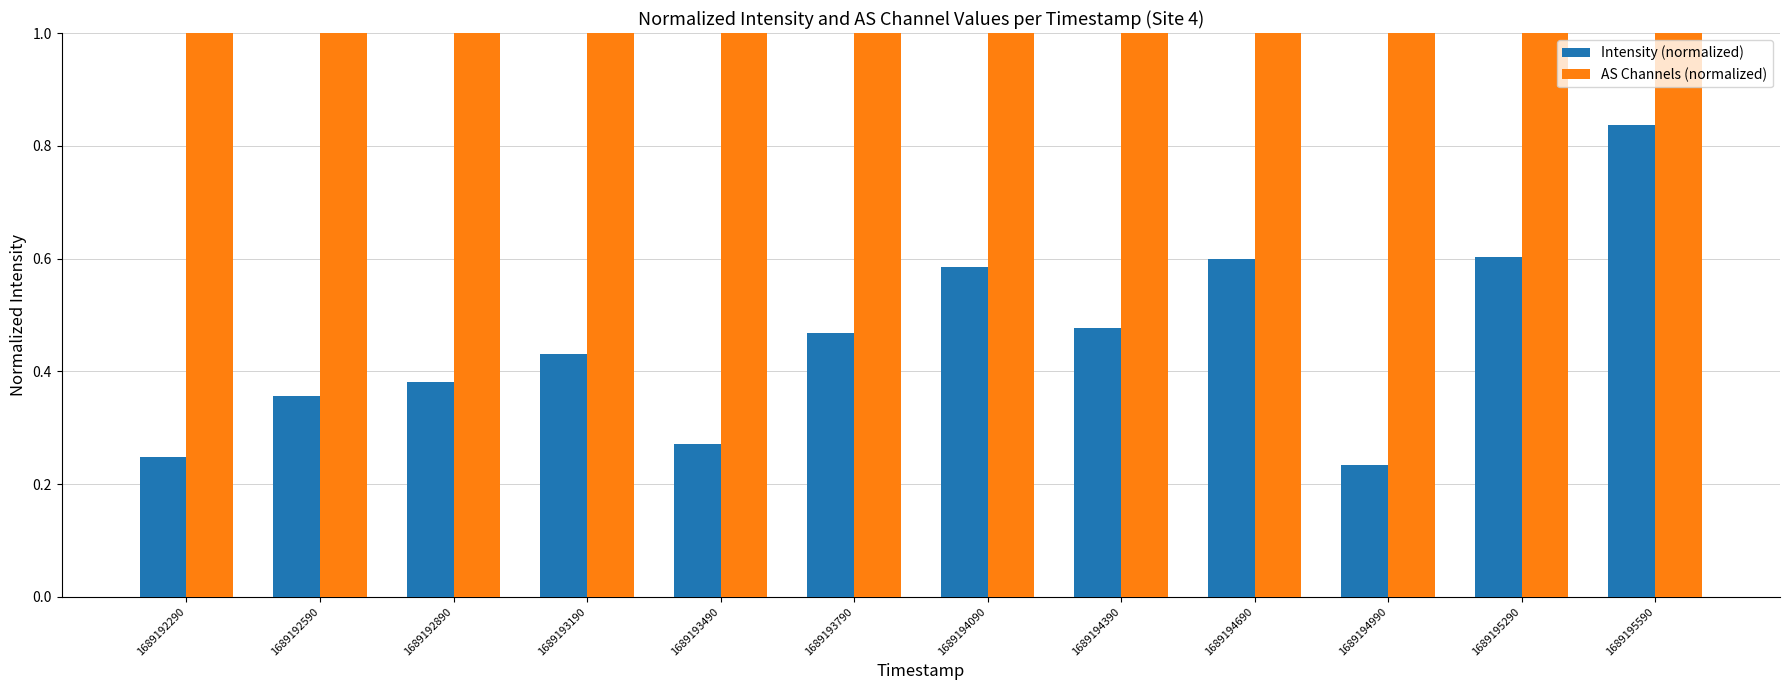

True or false: AS Channels (normalized) has a value of 0.7 at 1689193490.

False